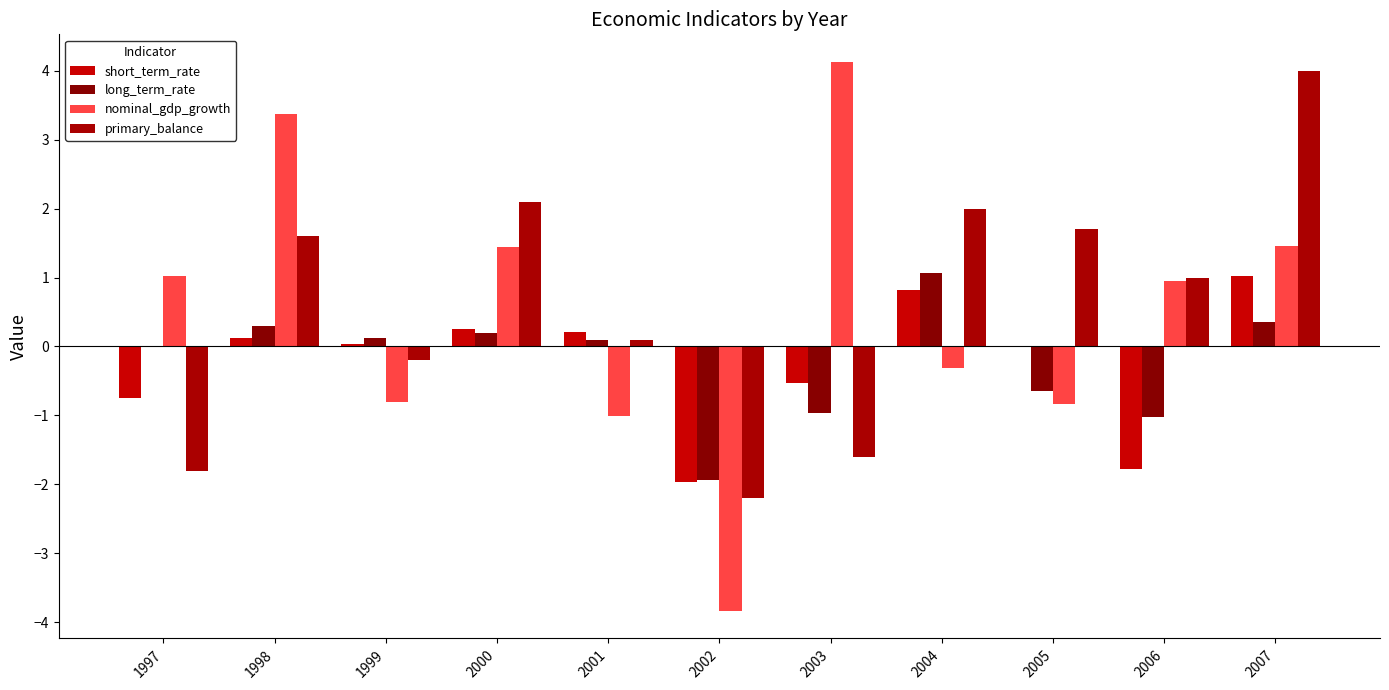

What is the total value across all series at 2002?

-9.9